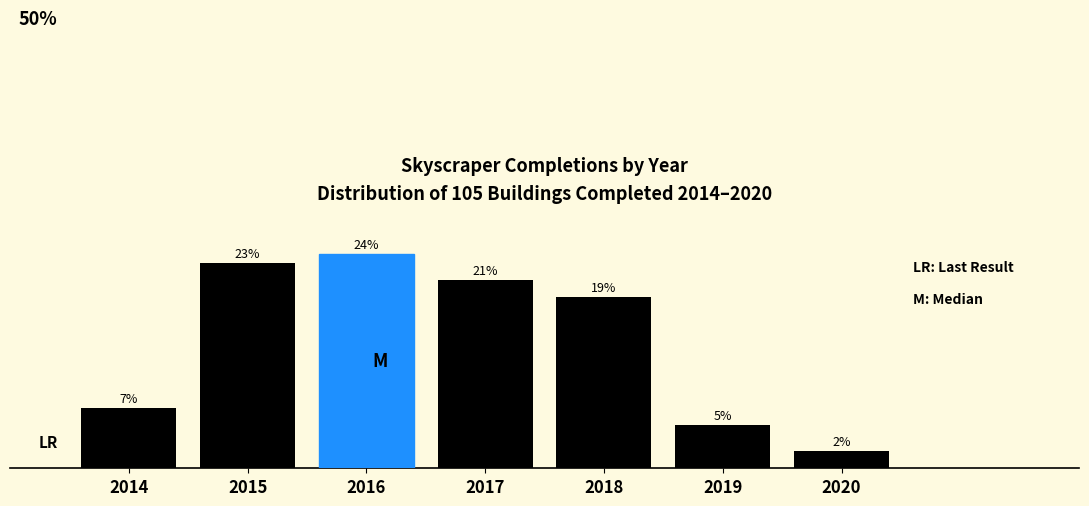

Are the bars horizontal?

No